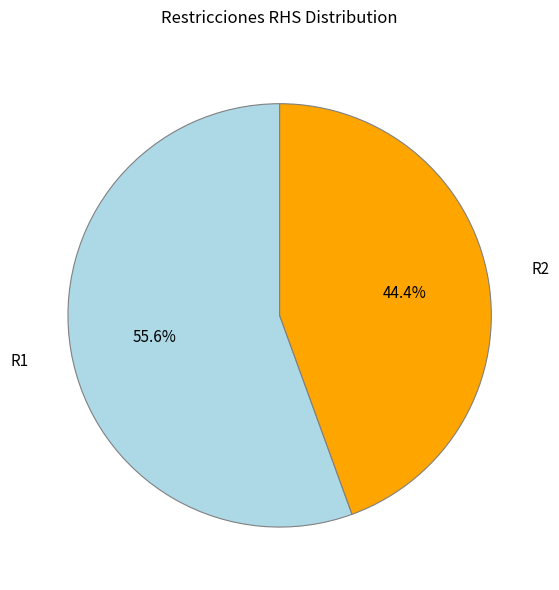

Approximately how many times larger is the value at R2 compared to R1?

0.8